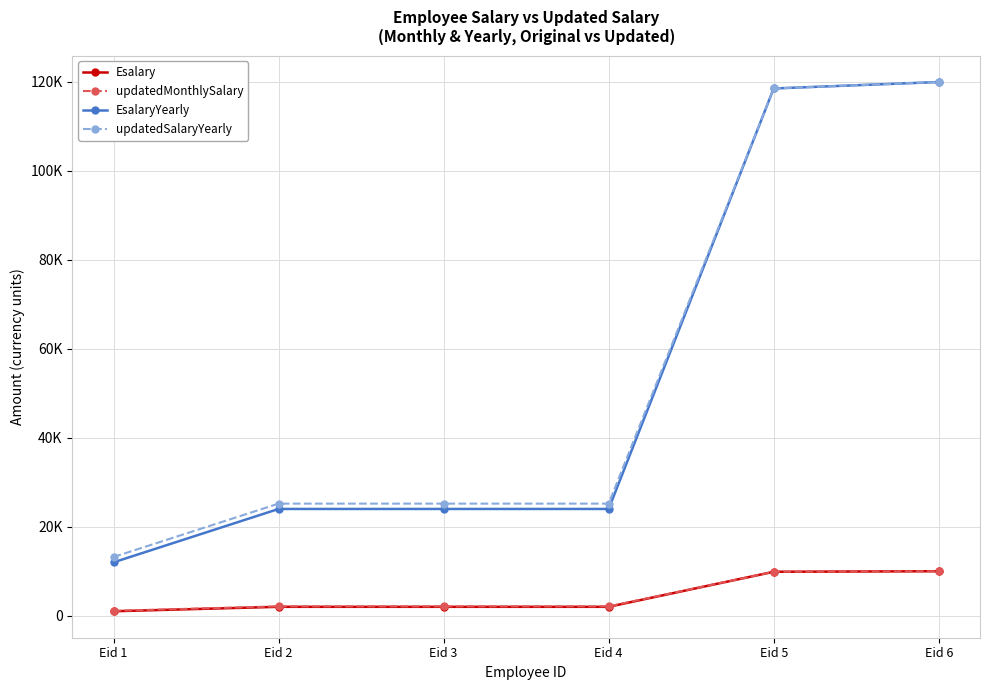

What are all the series names shown in the legend?

Esalary, updatedMonthlySalary, EsalaryYearly, updatedSalaryYearly